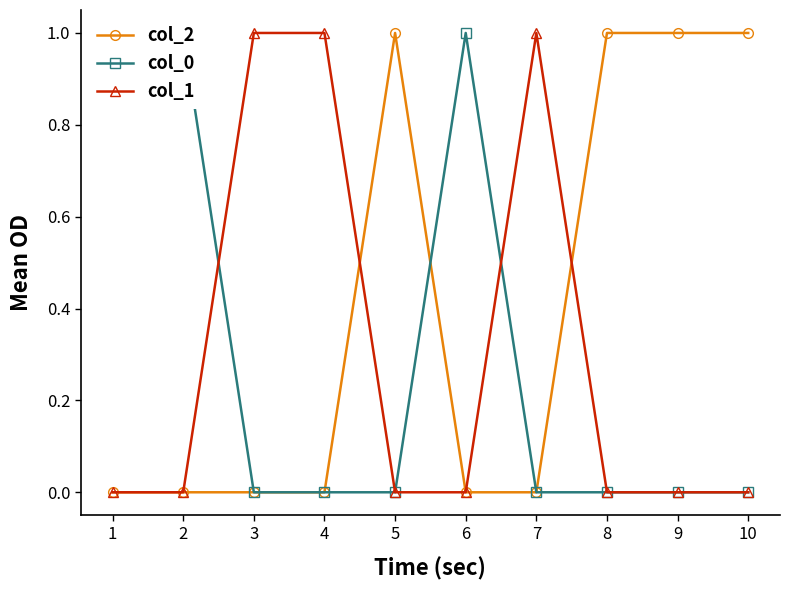

What is the difference between the maximum and minimum values in the col_1 series?

1